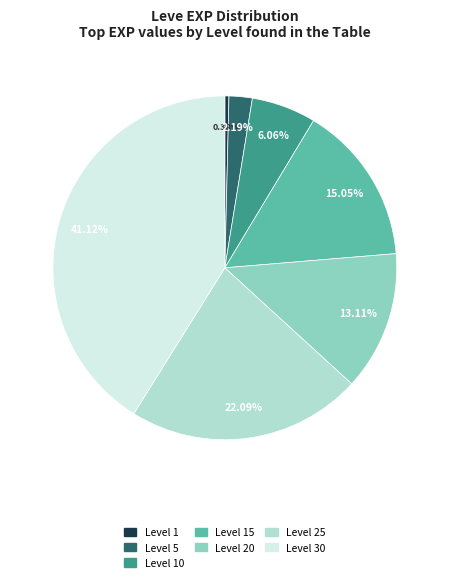

Does any single category account for the majority?

No